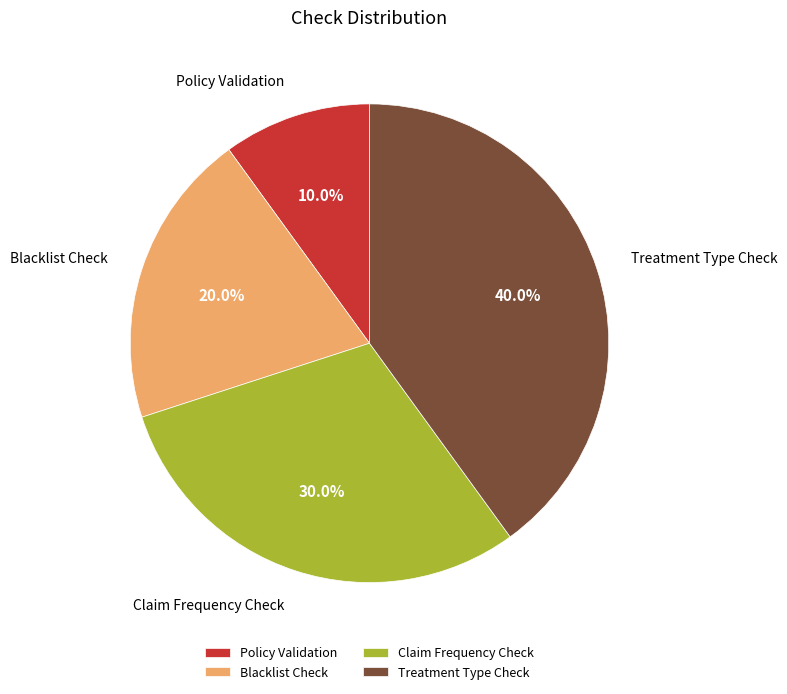

To the nearest percent, what is the difference between the Policy Validation and Claim Frequency Check slice percentages?

20%